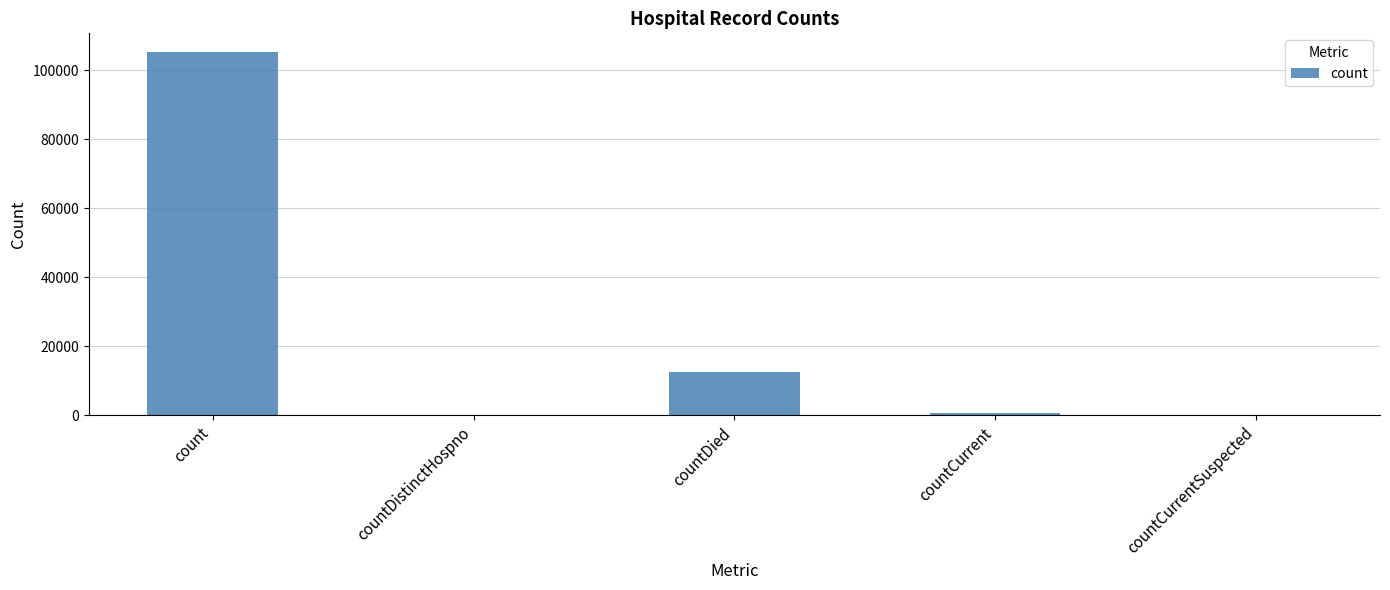

What is the change in value from count to countDied?

-92736